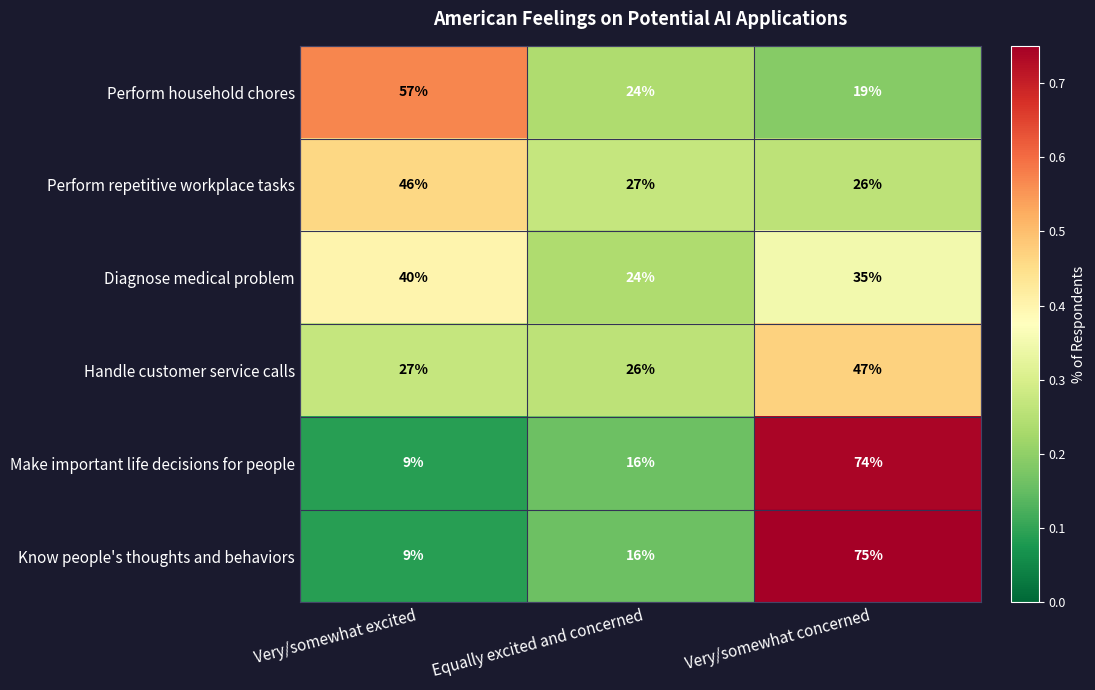

Which series changed the most between Very/somewhat excited and Very/somewhat concerned?

Know people's thoughts and behaviors